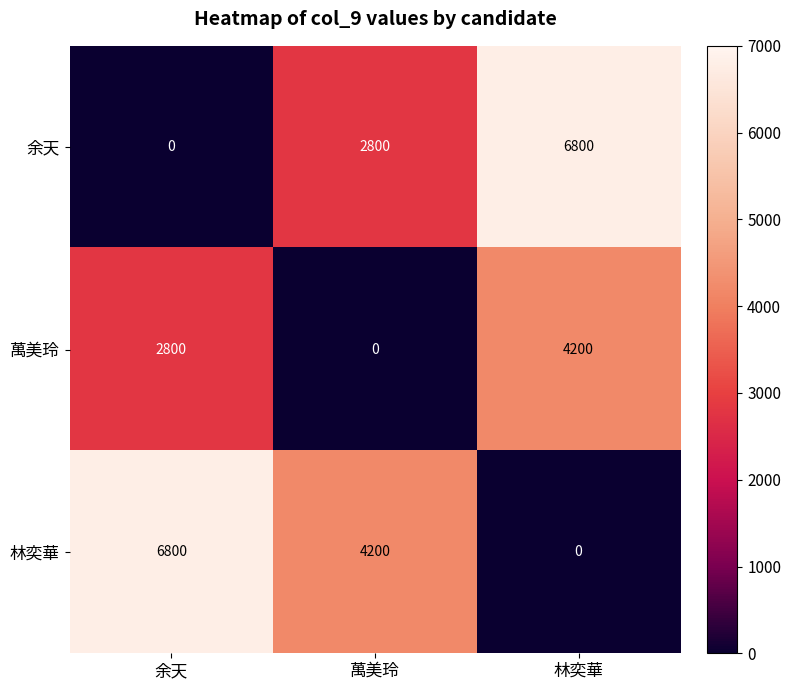

True or false: 萬美玲 has a value of 1162 at 林奕華.

False